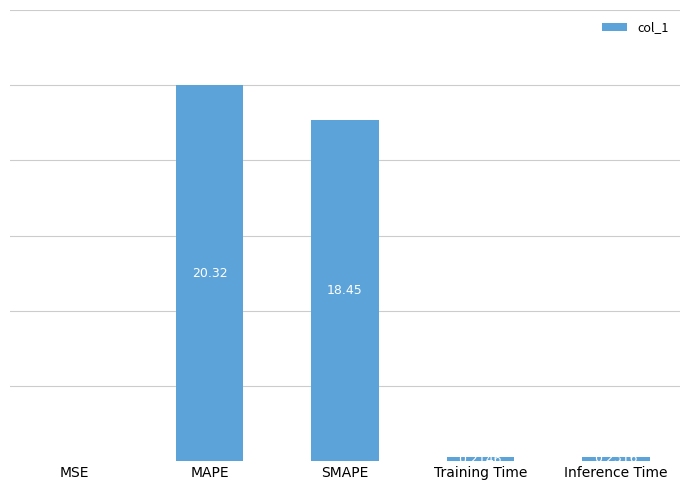

Between SMAPE and Training Time, which is larger?

SMAPE